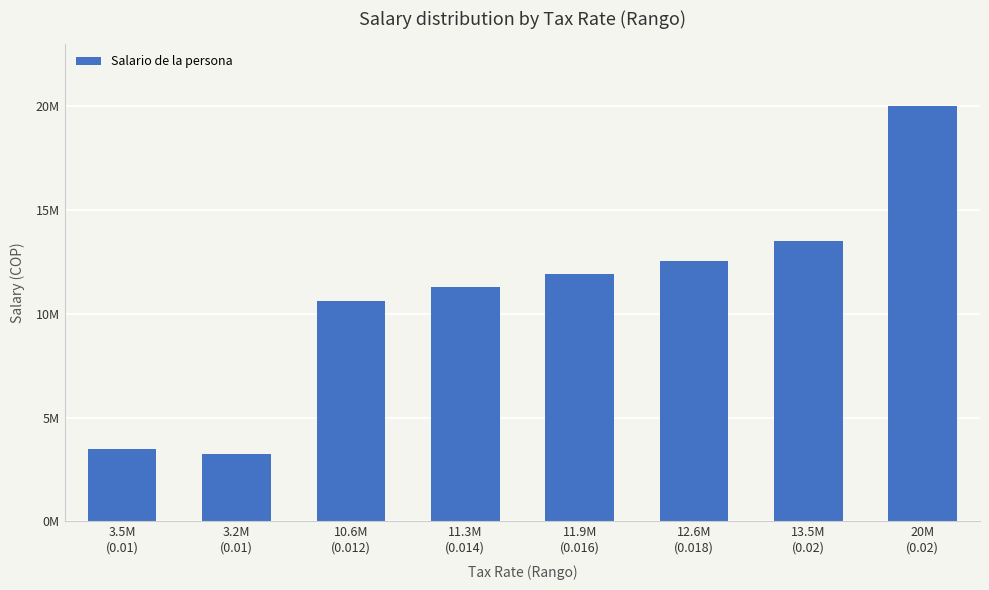

The chart shows a value of 16913656 at 11.9M
(0.016). True or false?

False